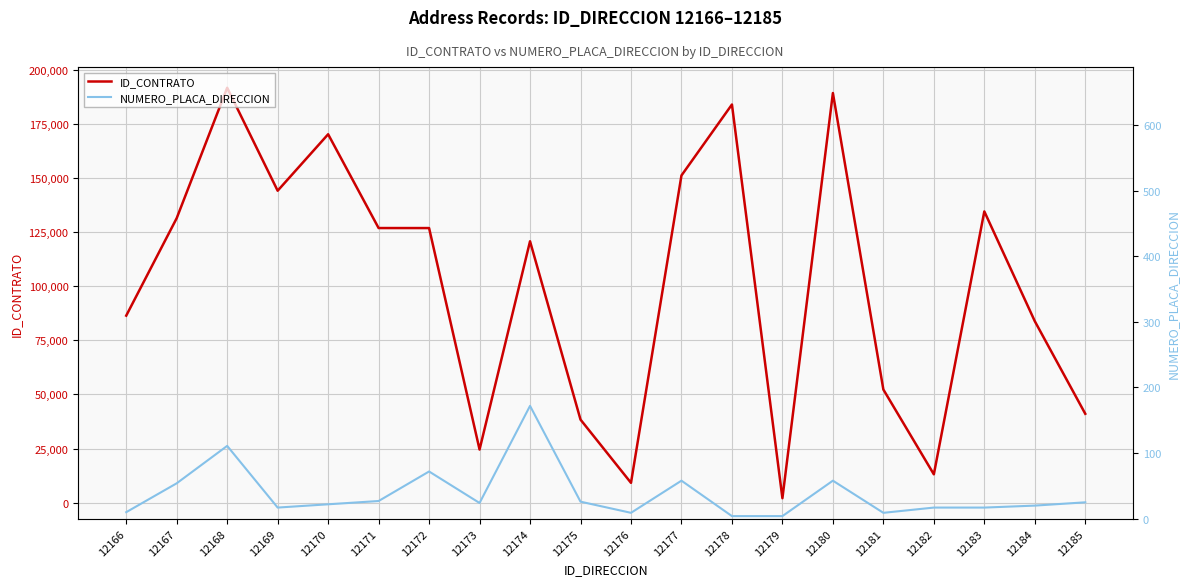

What is the sum of all ID_CONTRATO values?

2022186